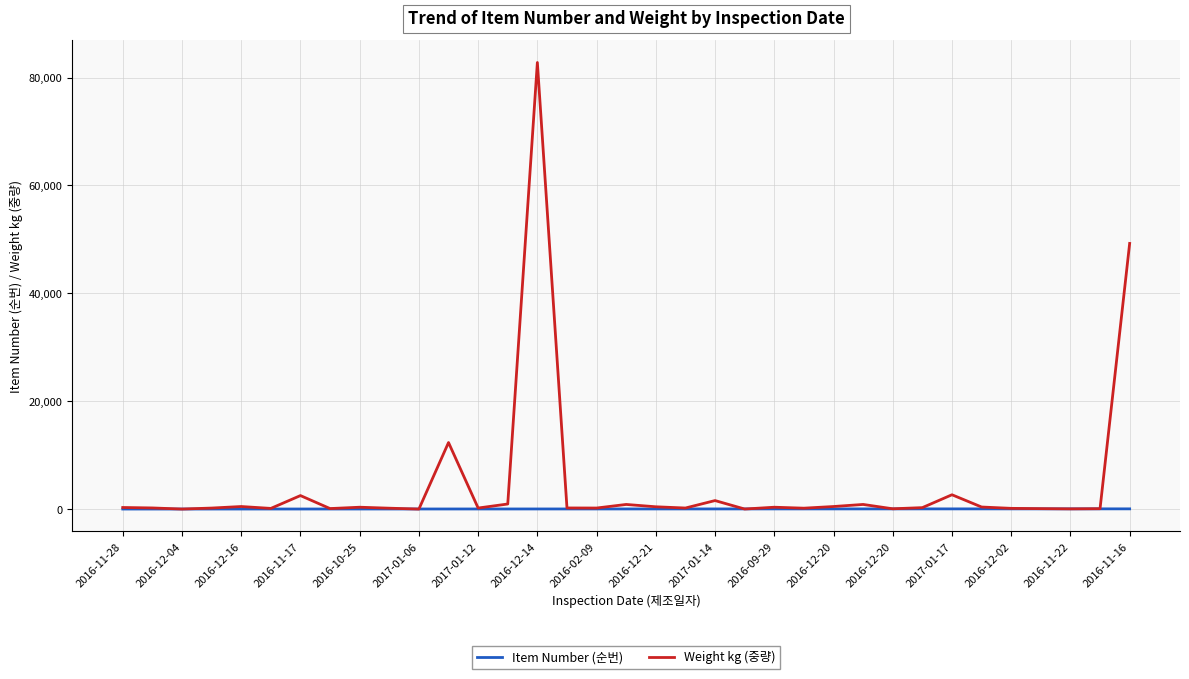

What is the maximum value shown in the chart?

82800